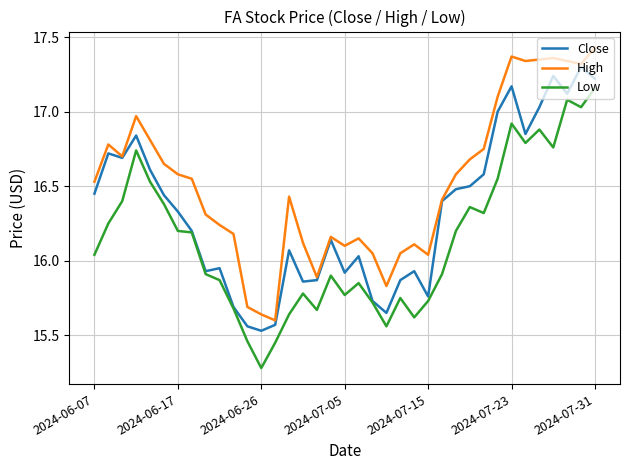

True or false: High and Low cross at least once.

False